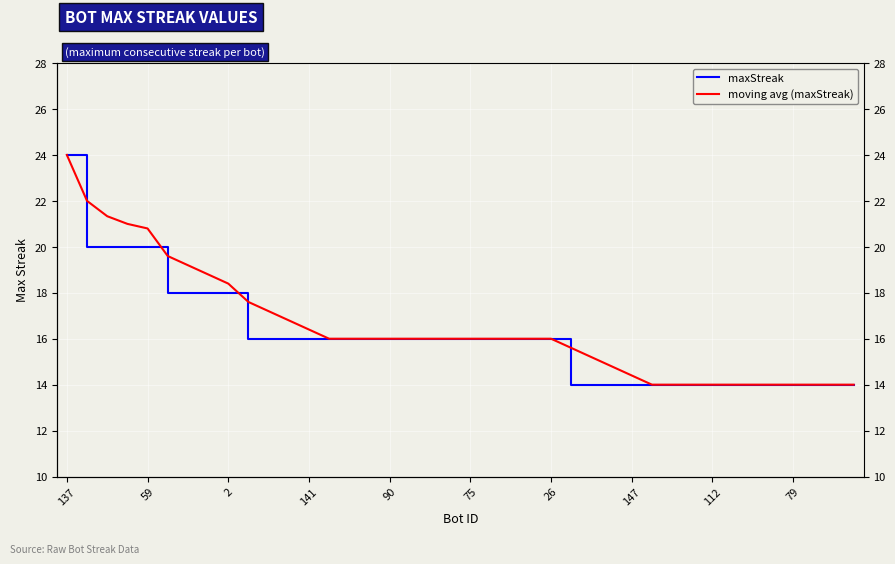

How many series are shown in this chart?

2